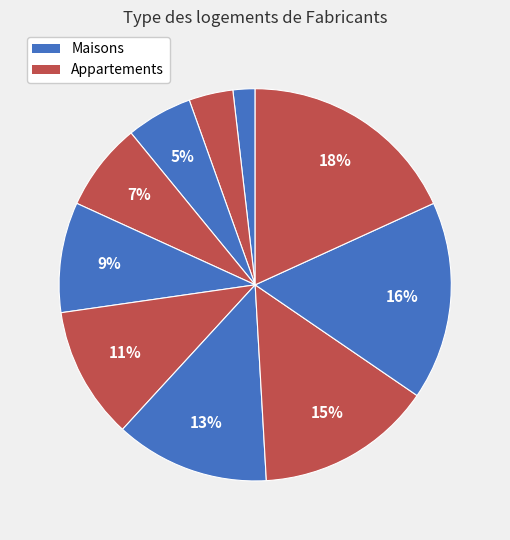

Count the number of slices in the pie.

10